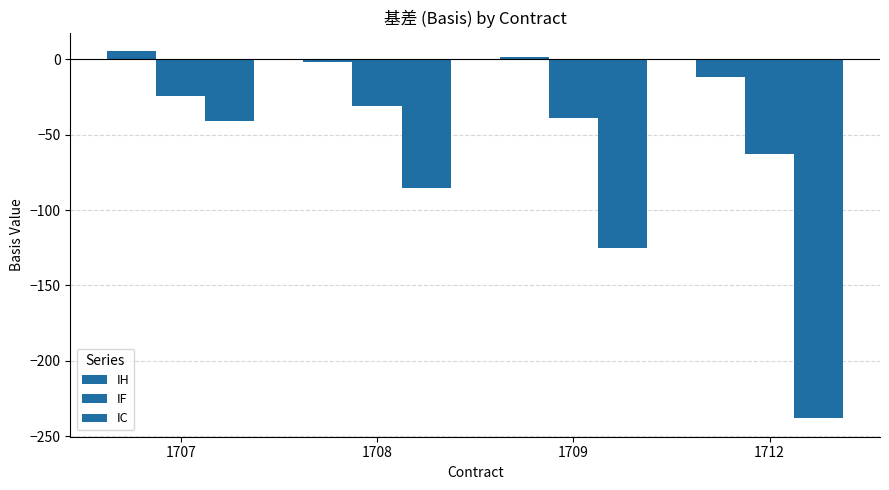

Which series changed the most between 1707 and 1709?

IC